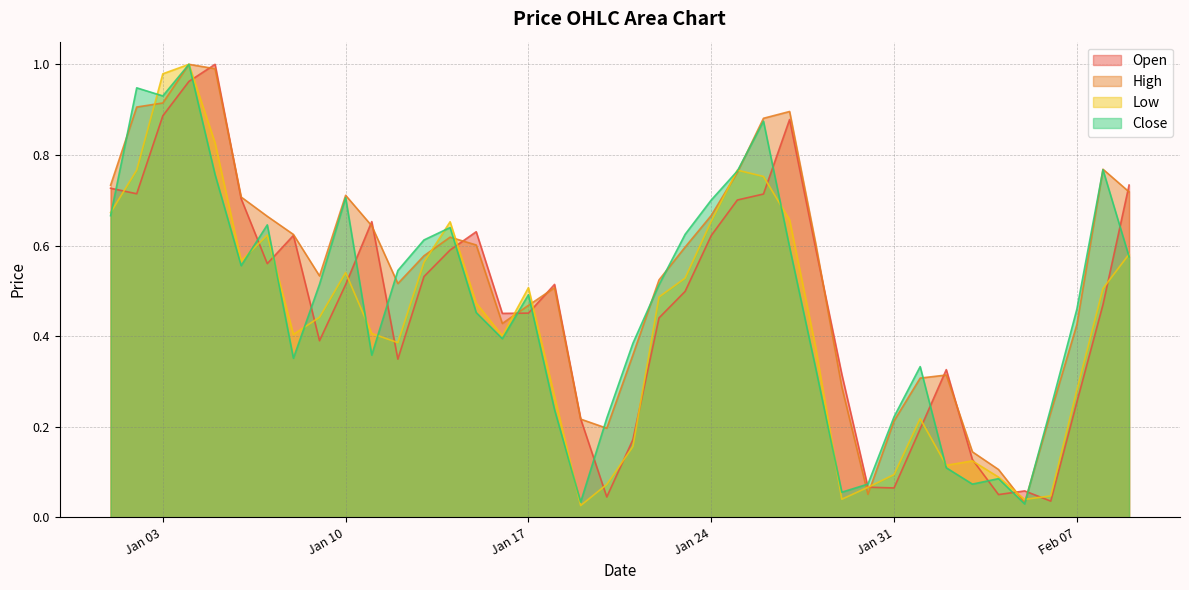

What is the sum of the High values at 2023-01-13 and 2023-02-04?

0.7